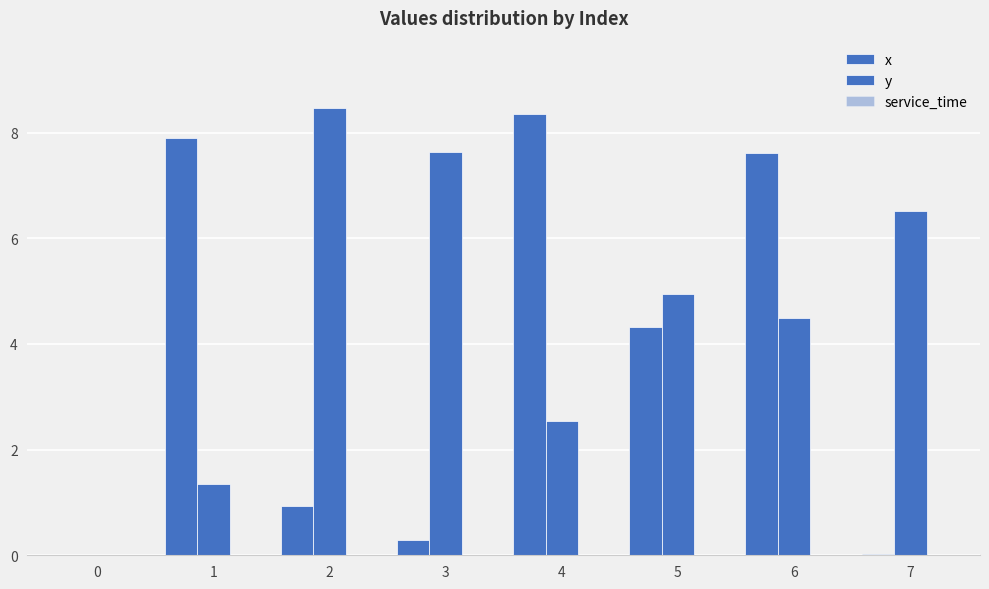

Count the number of data series in this chart.

2